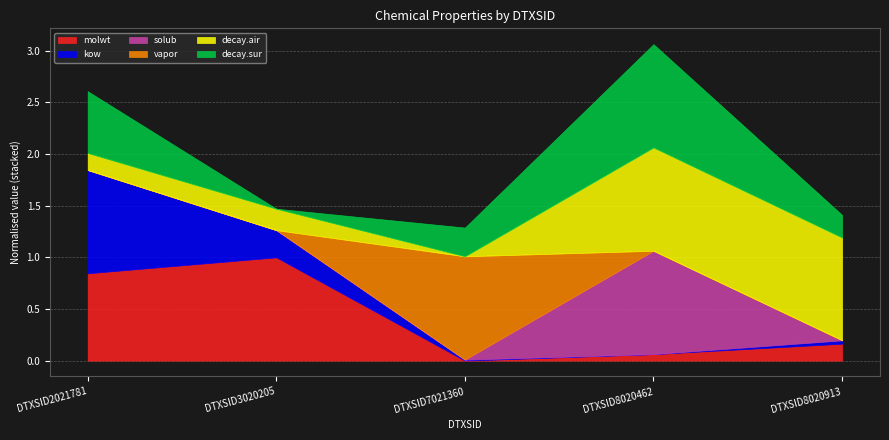

After their last crossing, which series has the higher values: solub or decay.air?

decay.air